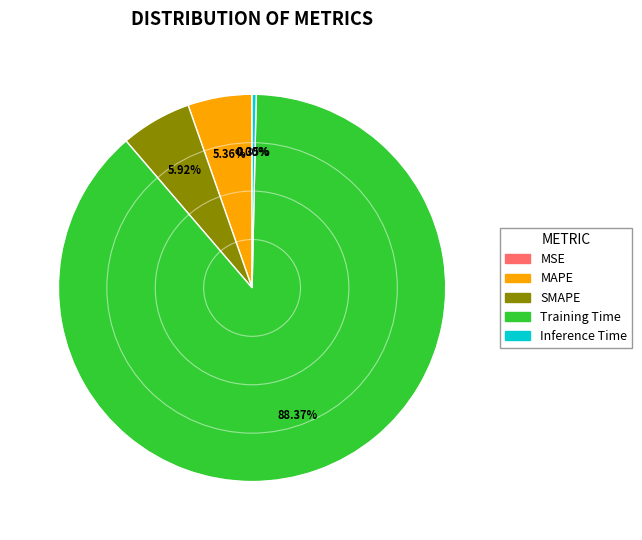

Which category has the biggest portion of the pie?

Training Time